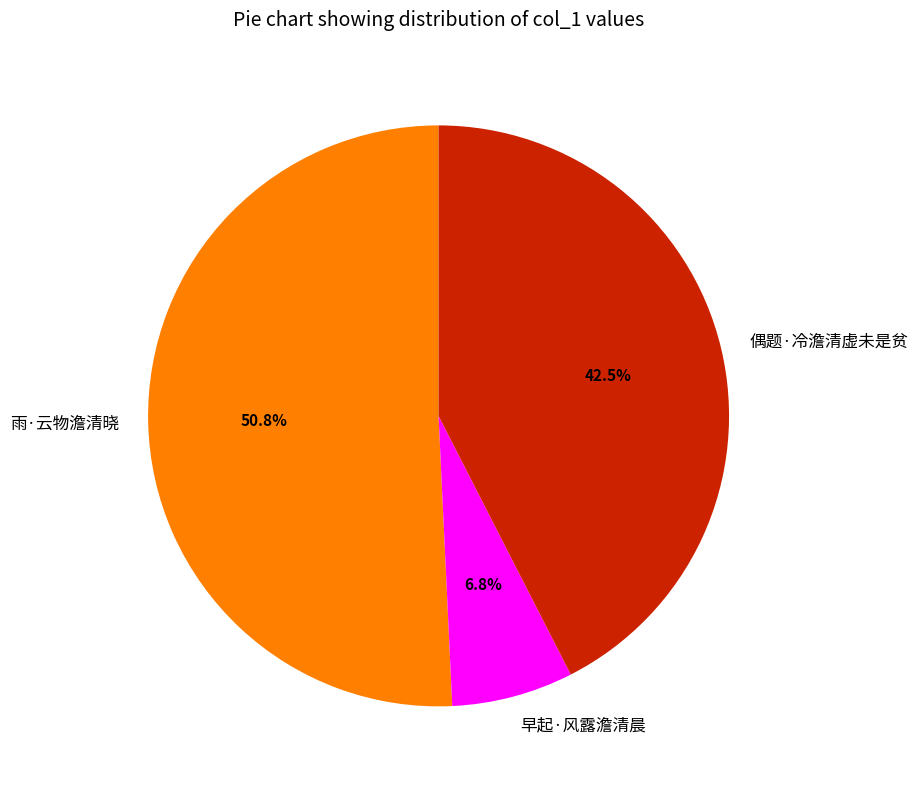

To the nearest percent, what is the combined percentage of 偶题·冷澹清虚未是贫 and 雨·云物澹清晓?

93%